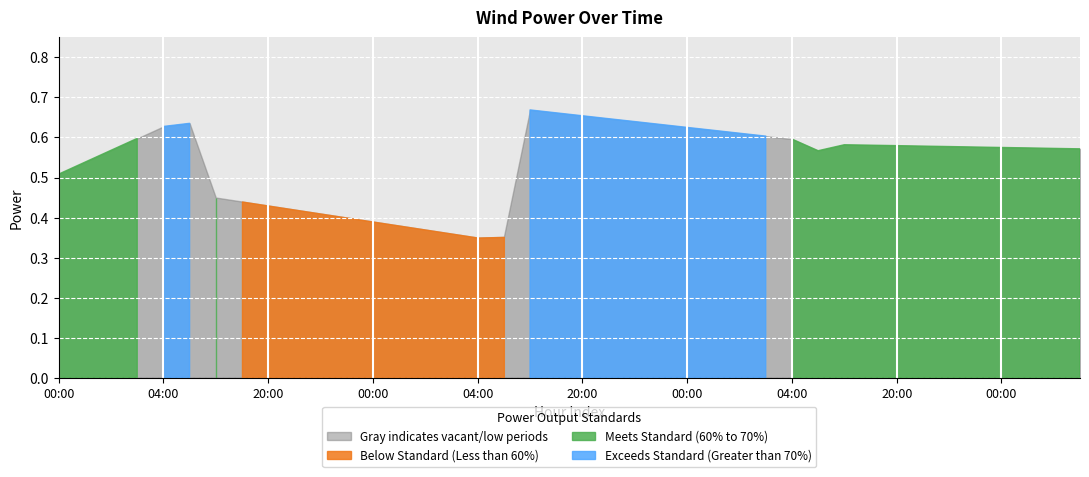

What is the difference between the values at 20:00 and 05:00?

0.1